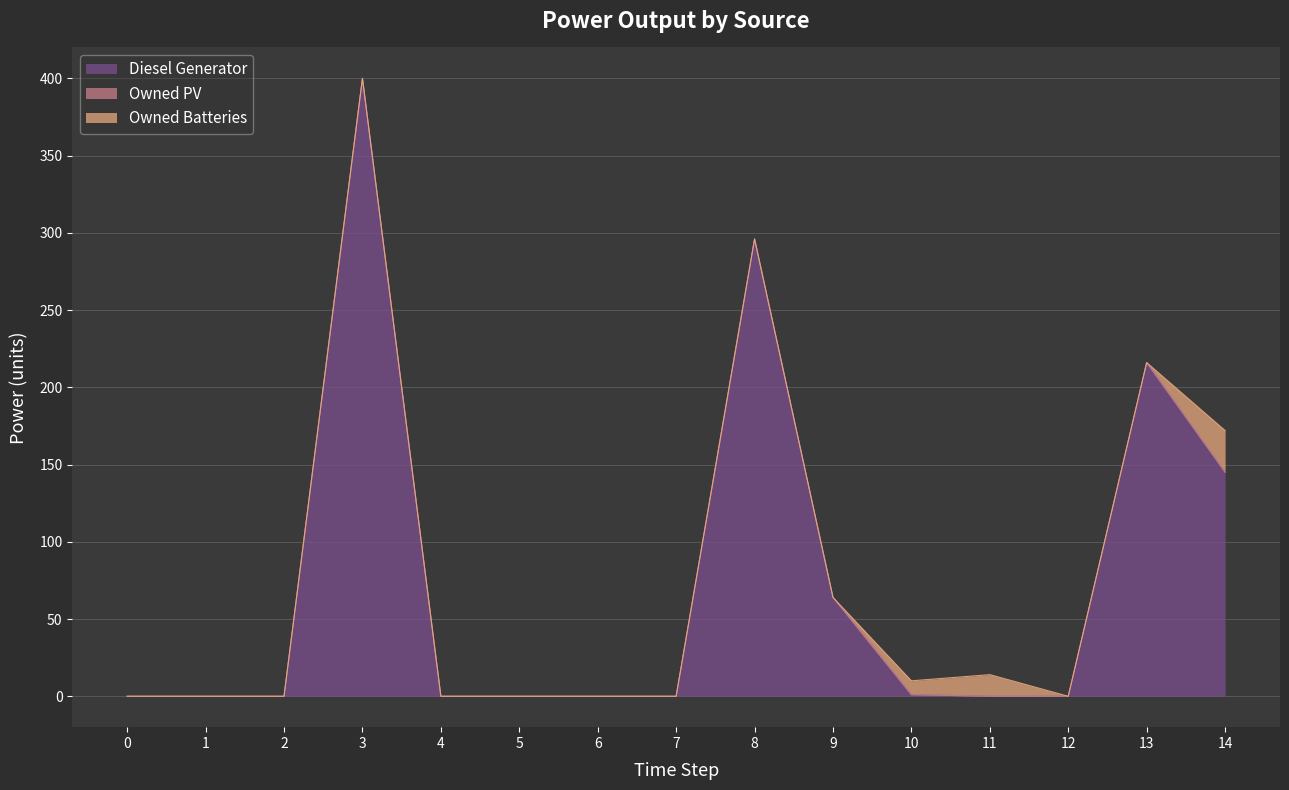

Rank the categories by Diesel Generator value from lowest to highest.

0, 1, 2, 4, 5, 6, 7, 11, 12, 10, 9, 14, 13, 8, 3